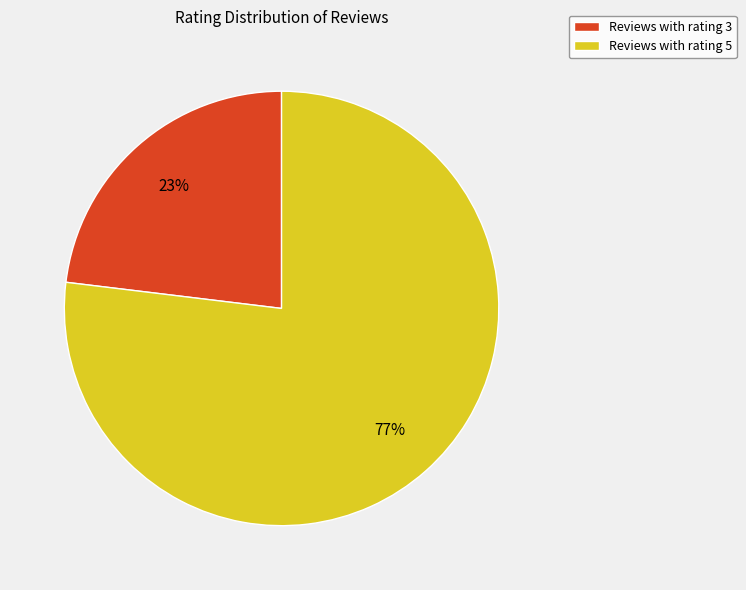

Combined, do Reviews with rating 5 and Reviews with rating 3 account for over 50%?

Yes